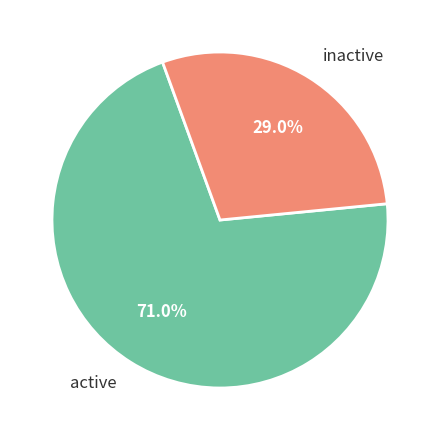

How many segments does this pie chart have?

2